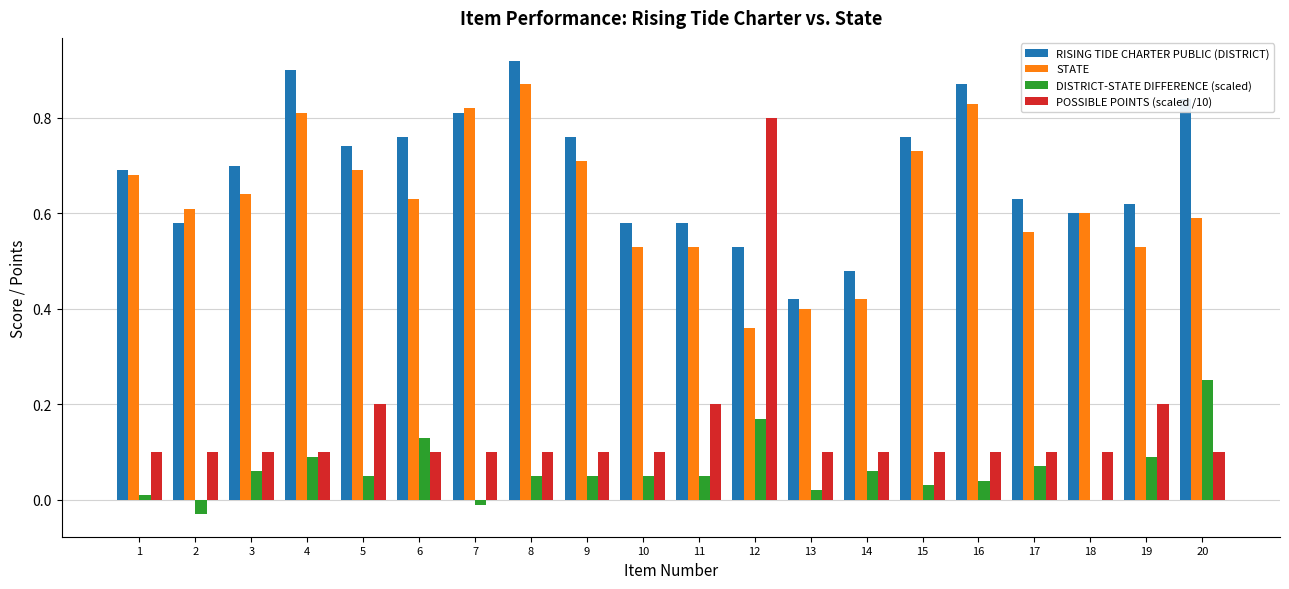

Where is DISTRICT-STATE DIFFERENCE (scaled) nearest to the value 0?

18